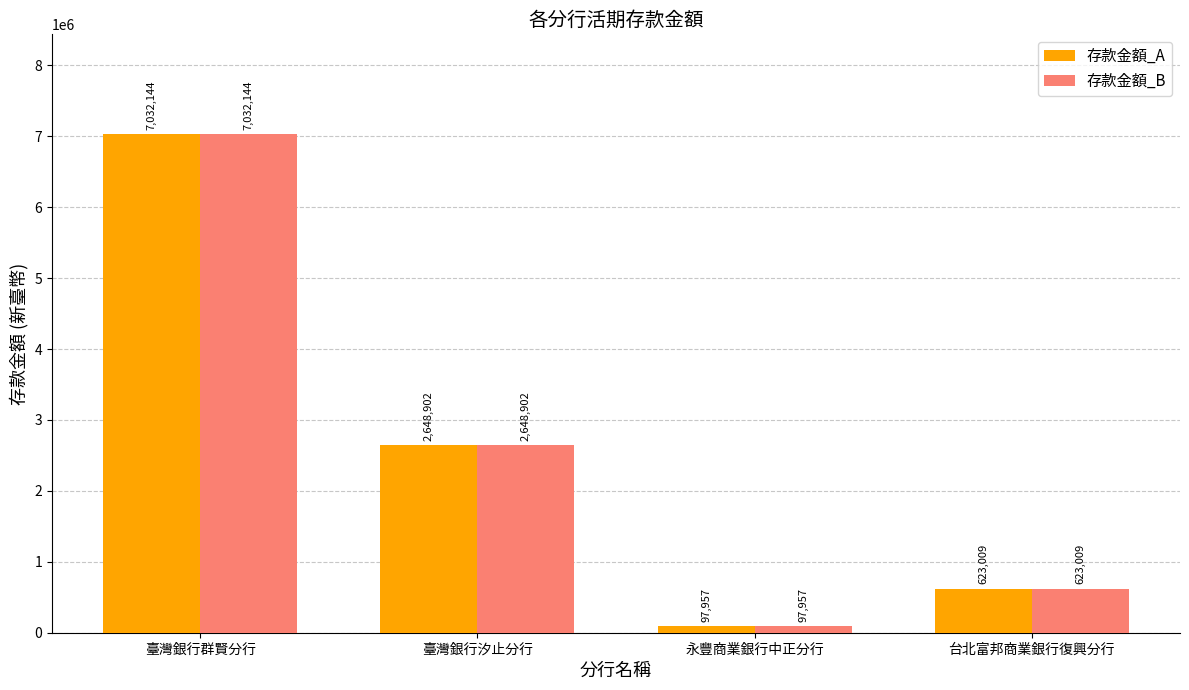

What is the total value across all series at 台北富邦商業銀行復興分行?

1246018